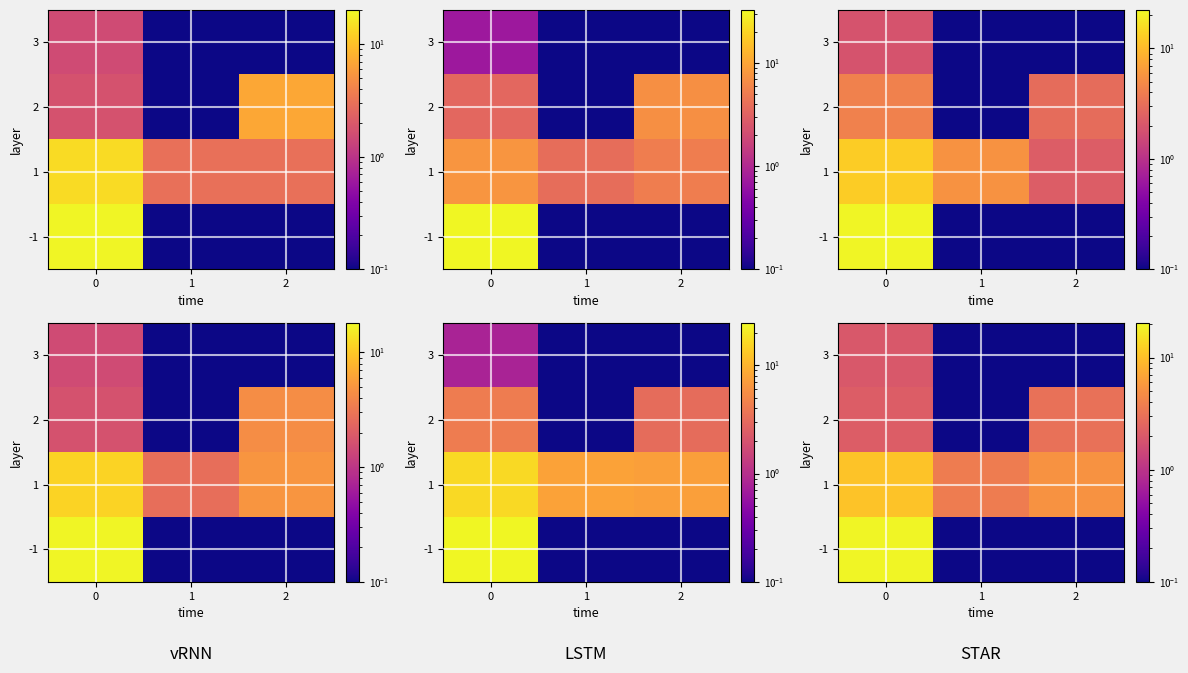

What is the difference between the highest and lowest values at 0?

17.5